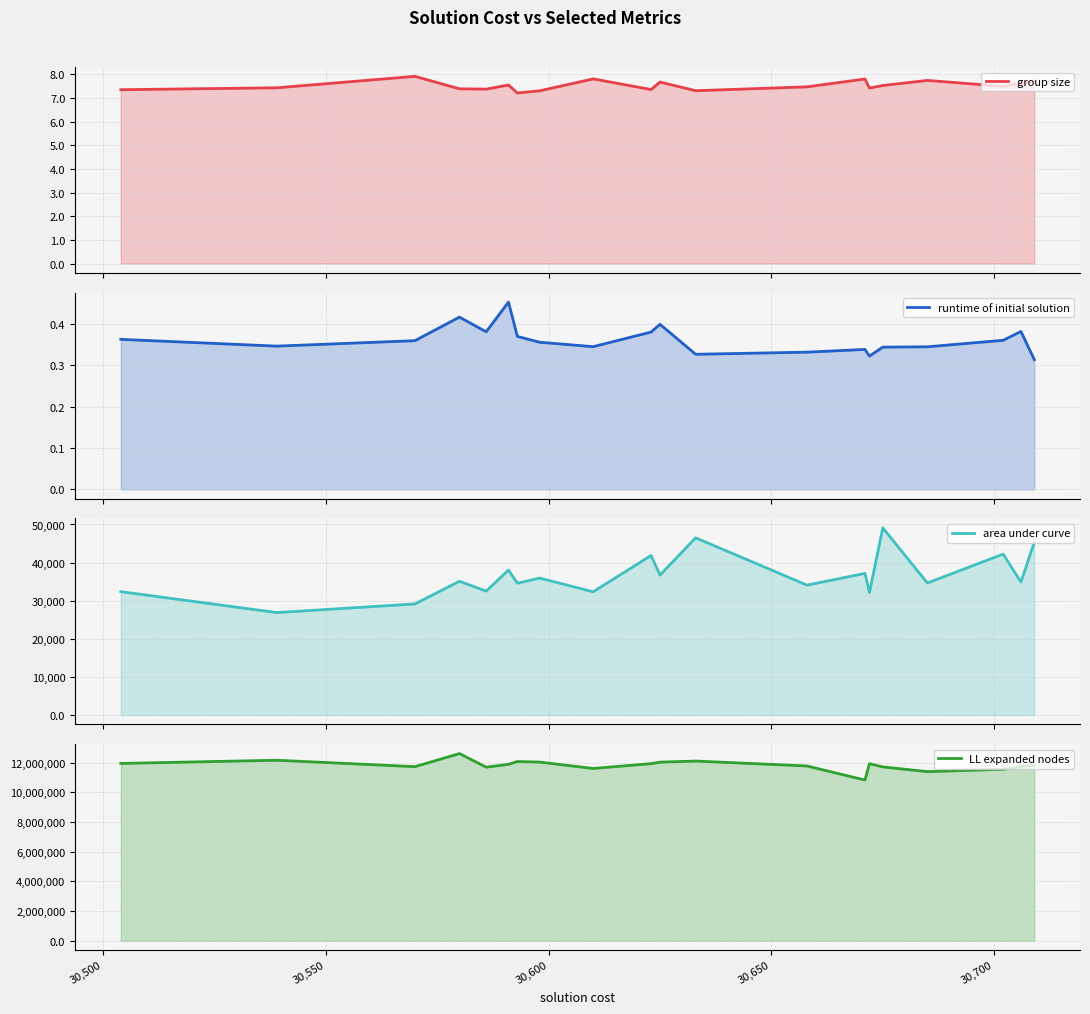

In runtime of initial solution, how many points are lower than both neighbors (excluding endpoints)?

5